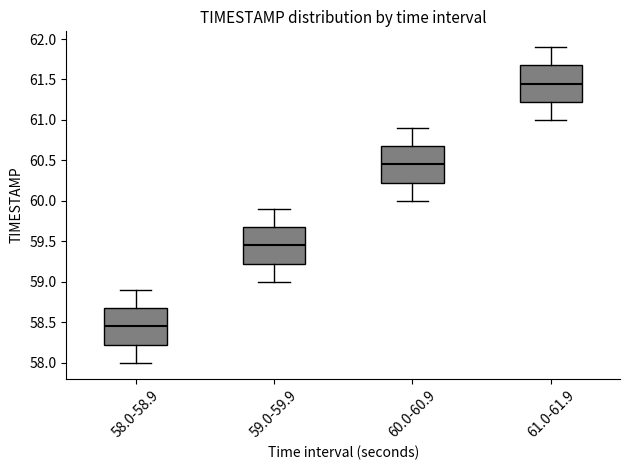

Reading left to right, read every box against the y-axis: the position of its median line, the range the box covers, and the ends of its whiskers. The values are not printed on the chart, so give them approximately, as read against the axis.

58.0-58.9: median 58.45, box 58.25 to 58.70, whiskers 58.00 to 58.90
59.0-59.9: median 59.45, box 59.25 to 59.70, whiskers 59.00 to 59.90
60.0-60.9: median 60.45, box 60.25 to 60.70, whiskers 60.00 to 60.90
61.0-61.9: median 61.45, box 61.25 to 61.70, whiskers 61.00 to 61.90